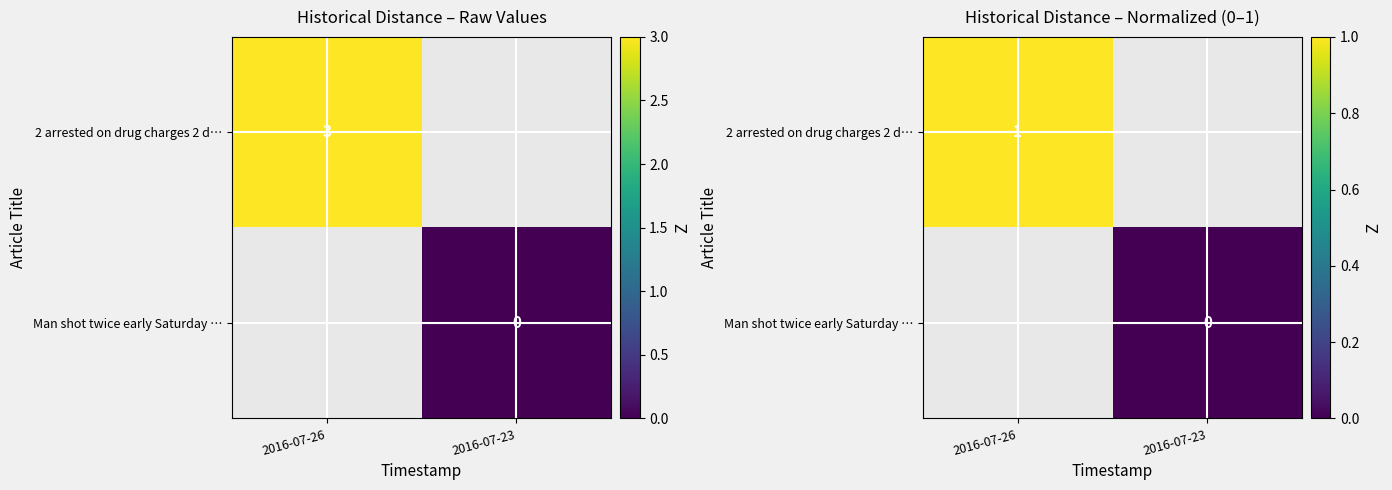

At how many categories does at least one series exceed 0?

1